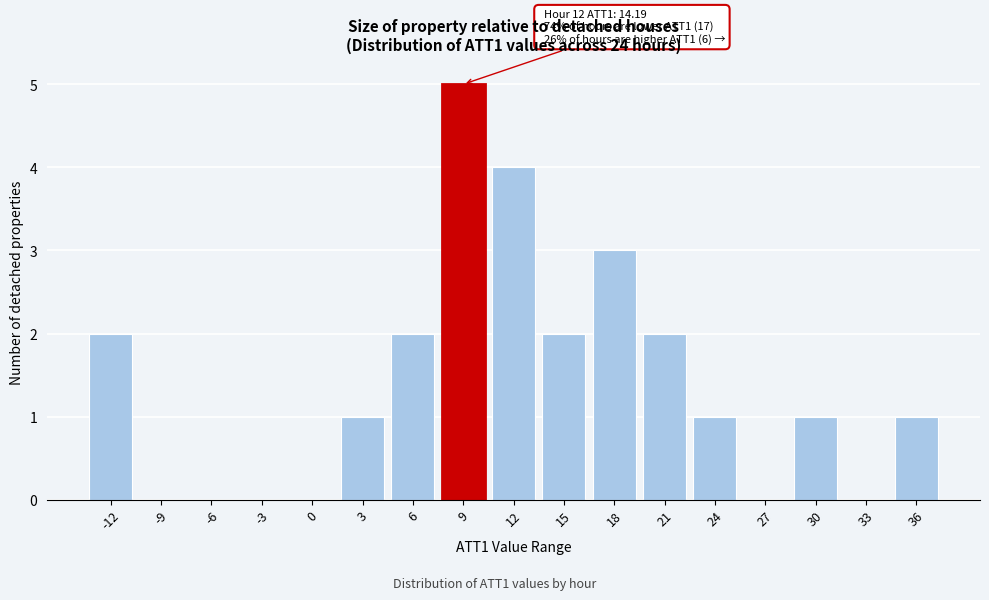

Reading right to left, list all the values displayed in this chart.

36=1	33=0	30=1	27=0	24=1	21=2	18=3	15=2	12=4	9=5	6=2	3=1	0=0	-3=0	-6=0	-9=0	-12=2